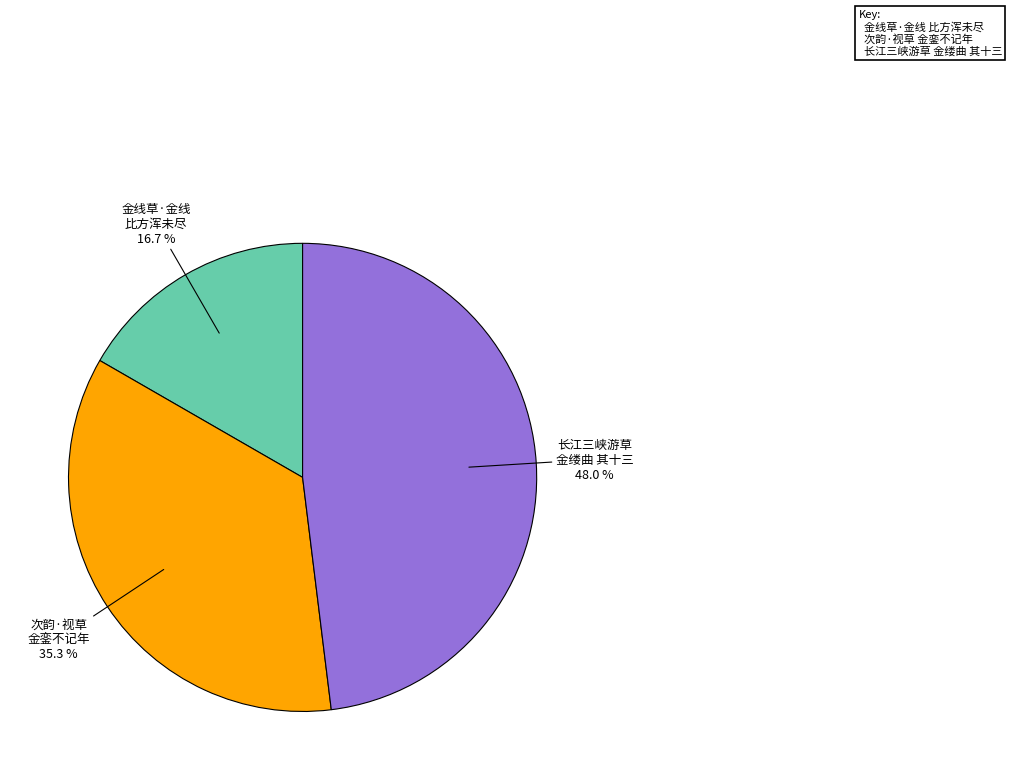

Is there any slice that represents more than half of the pie?

No